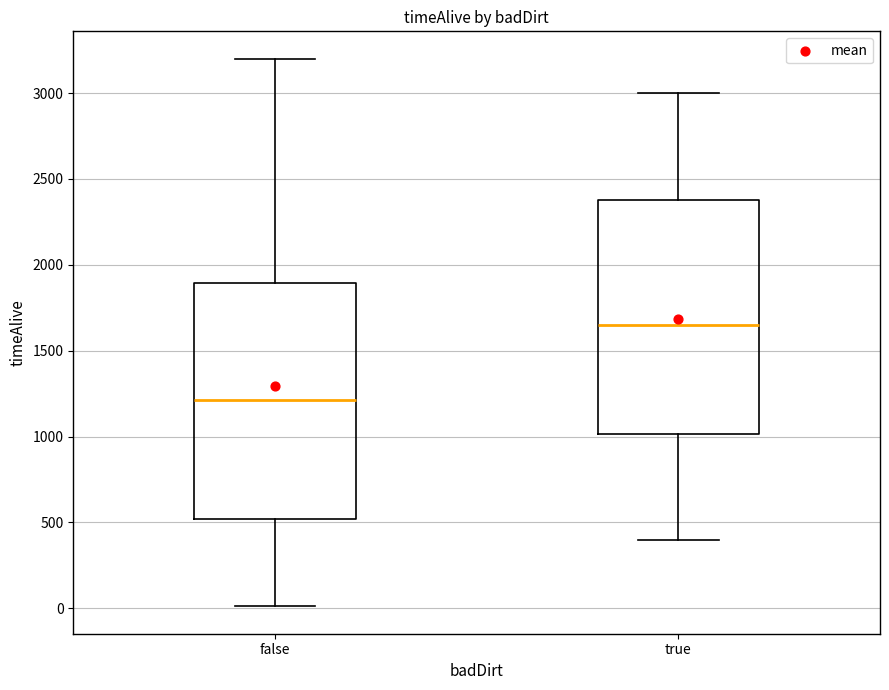

Reading left to right, read every box against the y-axis: the position of its median line, the range the box covers, and the ends of its whiskers. The values are not printed on the chart, so give them approximately, as read against the axis.

false: median 1200, box 500 to 1900, whiskers 0 to 3200
true: median 1650, box 1000 to 2400, whiskers 400 to 3000